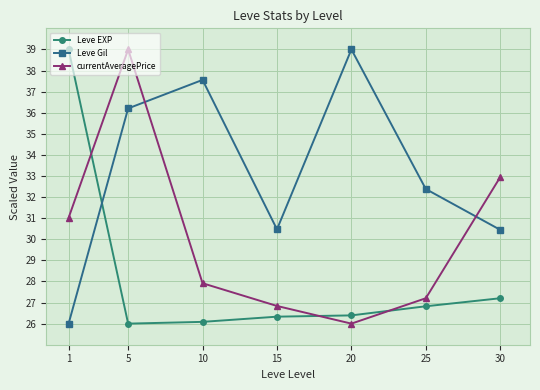

What is the value of the Leve EXP point at the 4th from the left?

26.3